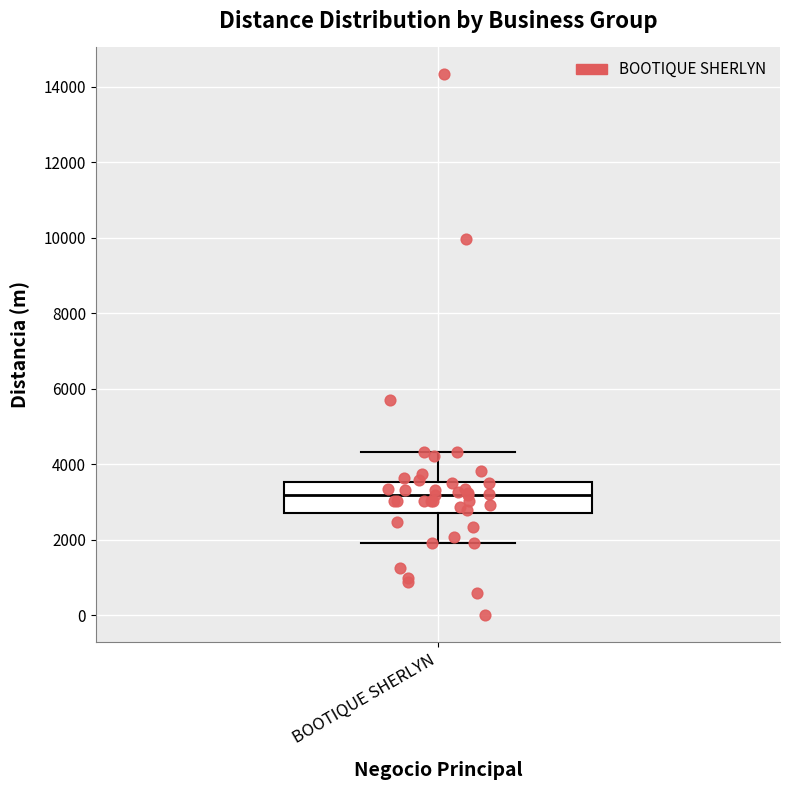

Where is the upper edge of the box for BOOTIQUE SHERLYN on the y-axis? The values are not printed on the chart, so give them approximately, as read against the axis.

3600